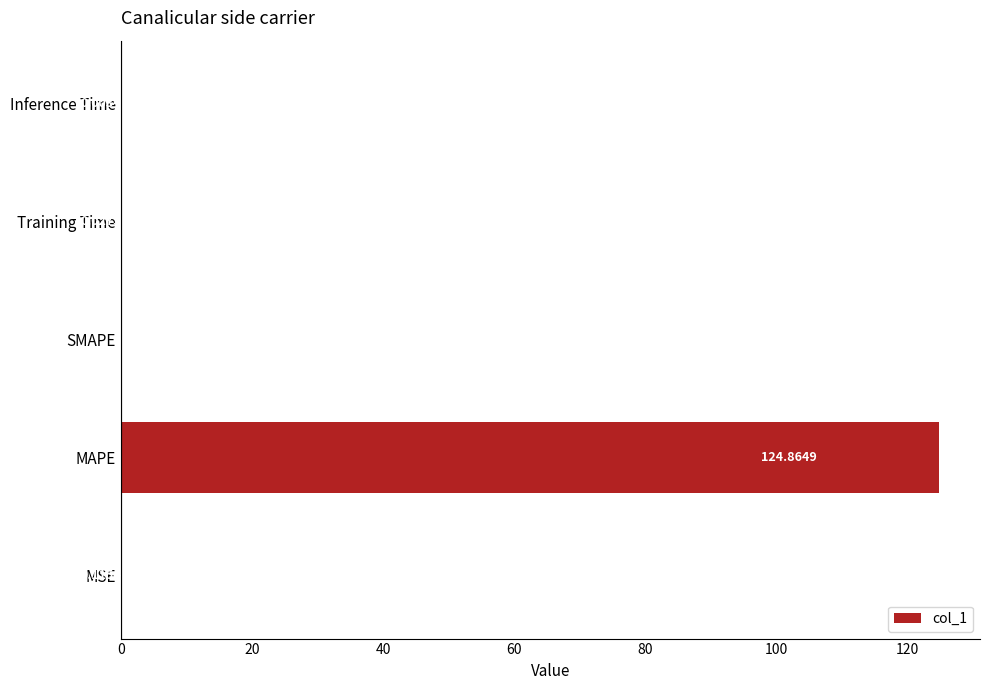

Which category has the highest value across all series?

MAPE